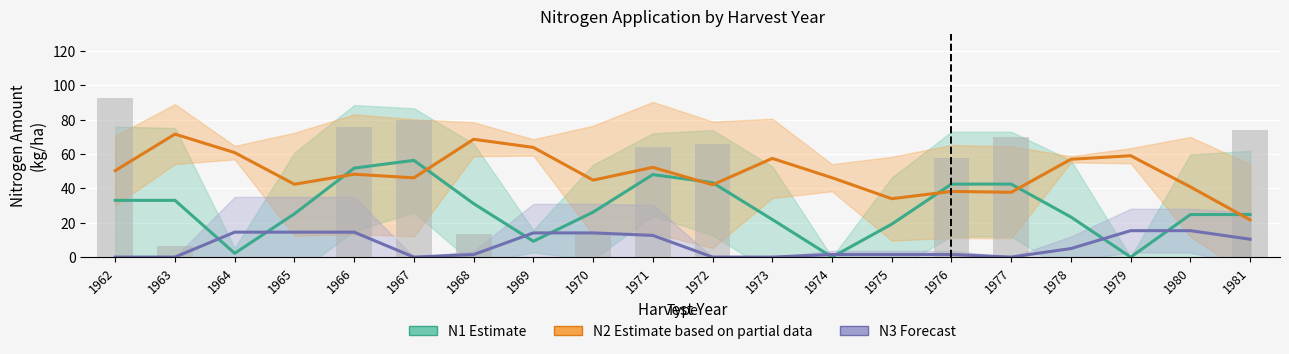

Read the N2 (Estimate partial) value at 1981.

21.6